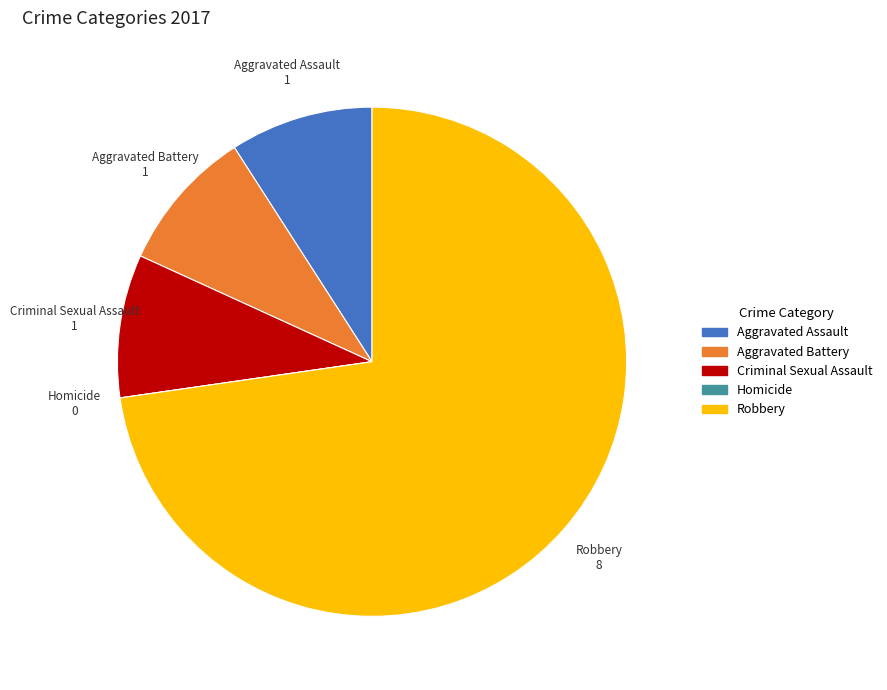

Is the sum of Aggravated Assault and Criminal Sexual Assault greater than half?

No